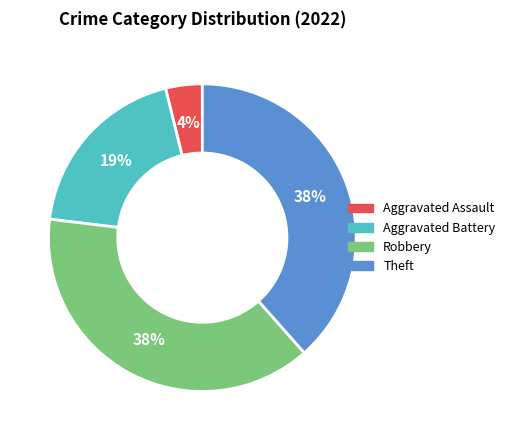

Which has a higher value, Aggravated Battery or Theft?

Theft